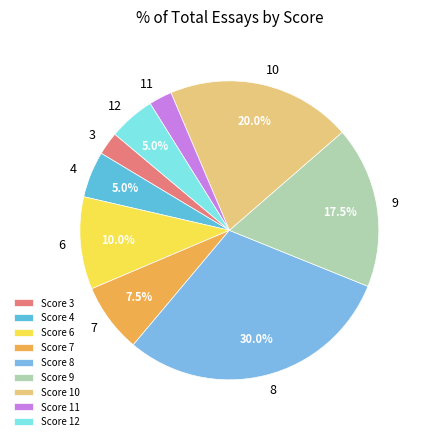

Approximately how many times larger is the value at 8 compared to 10?

1.5